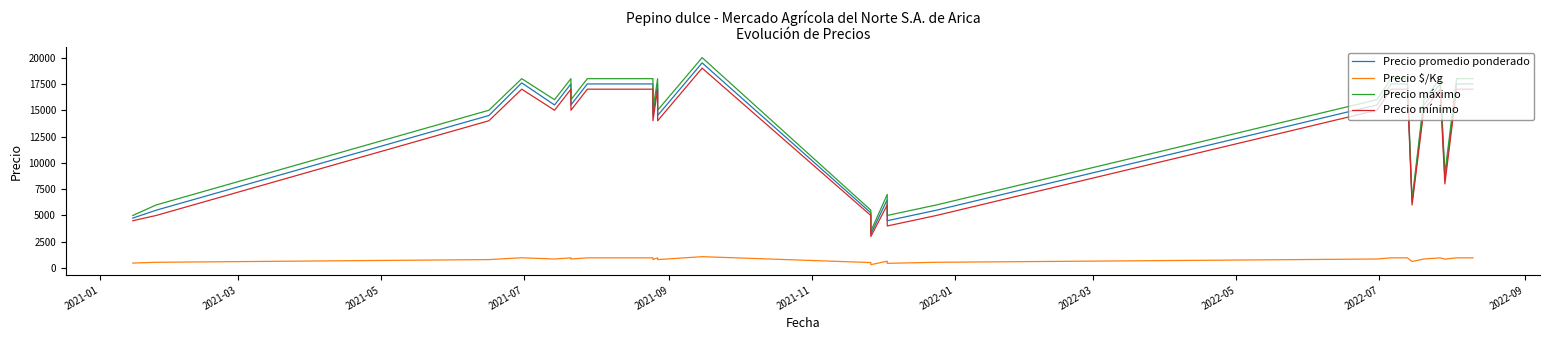

In Precio $/Kg, how many points are lower than both neighbors (excluding endpoints)?

8